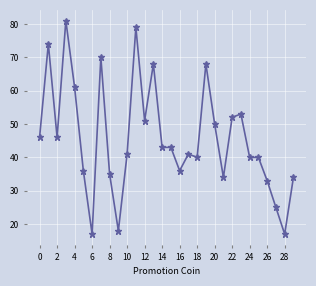

True or false: the data has more than 1 interior local peaks.

True